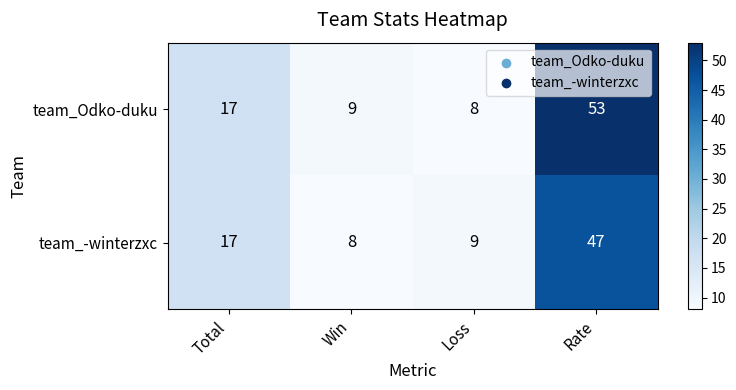

What is the sum of all team_Odko-duku values?

87